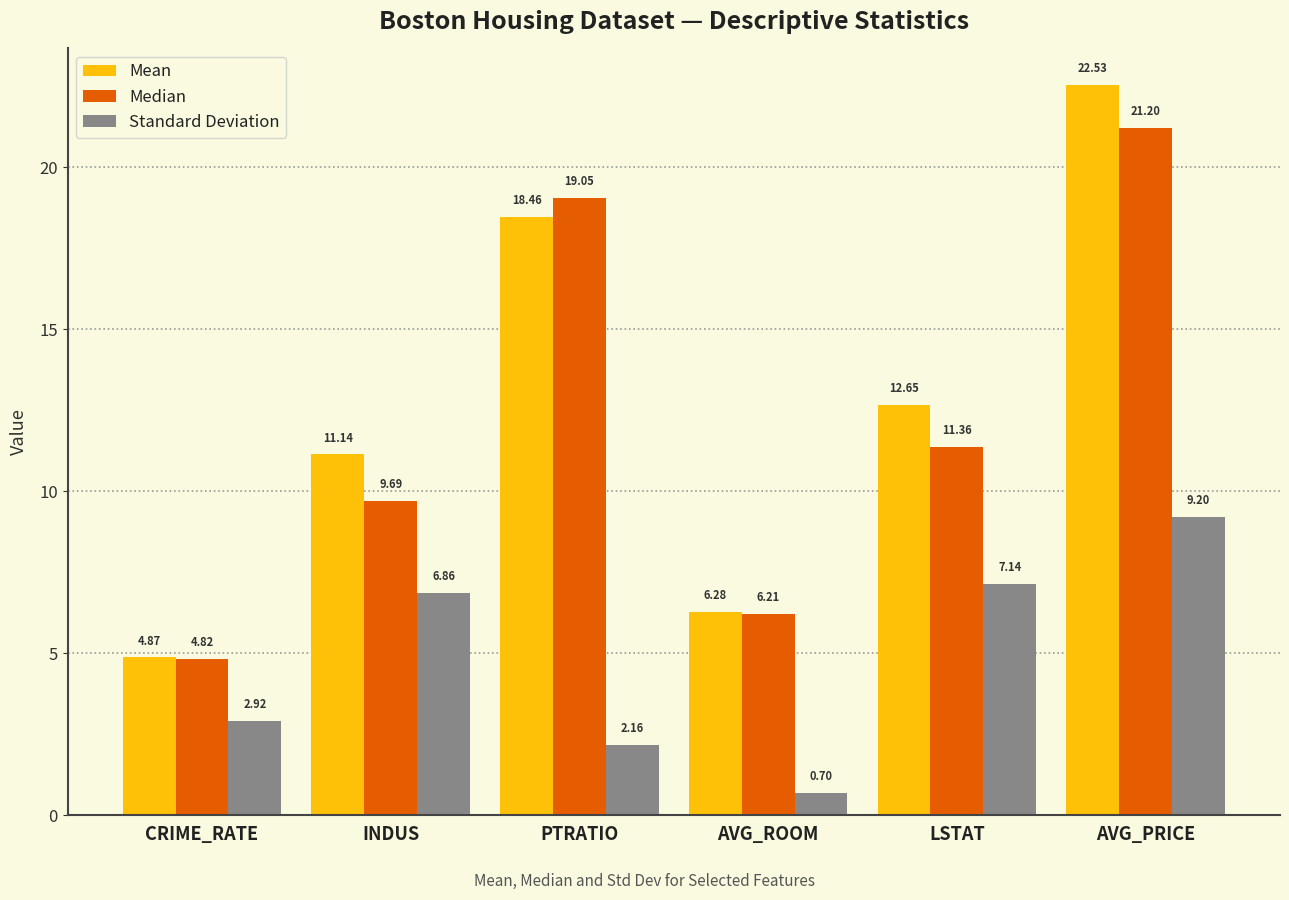

Is the value of Mean at PTRATIO greater than the value of Median at PTRATIO?

No